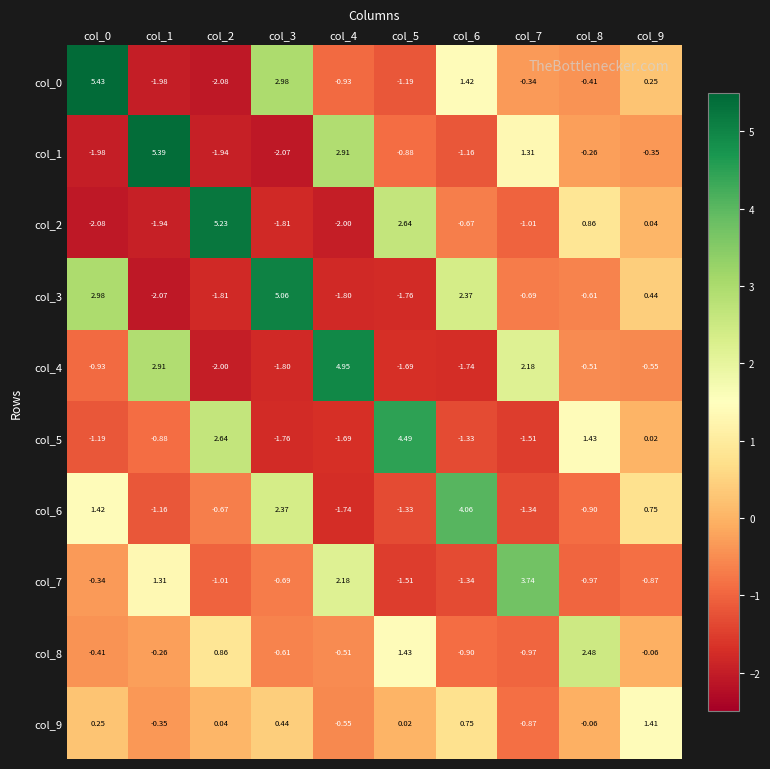

Is the value of col_3 at col_9 greater than the value of col_9 at col_6?

No